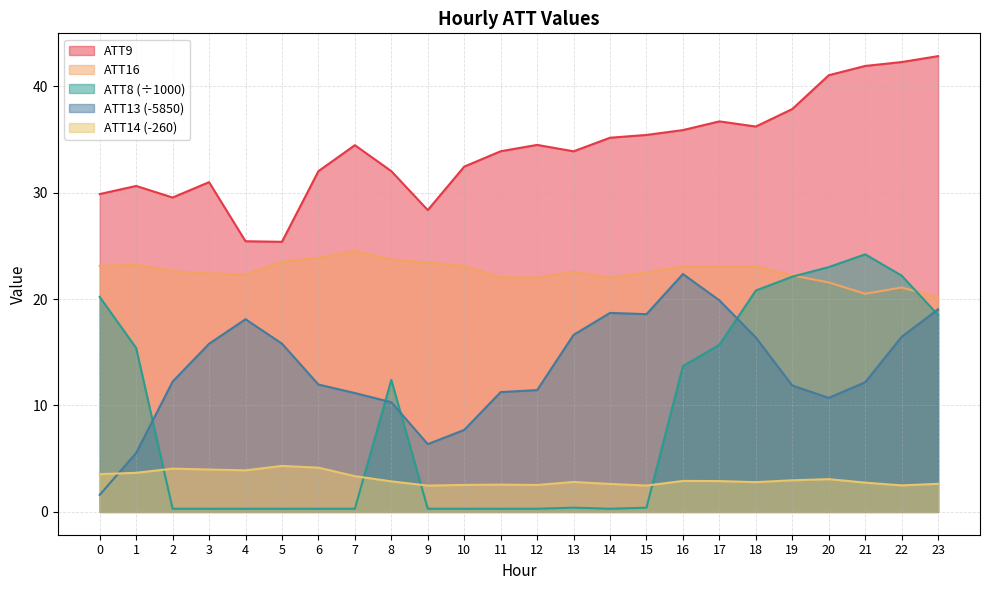

What value does the ATT9 series have at 17?

36.7